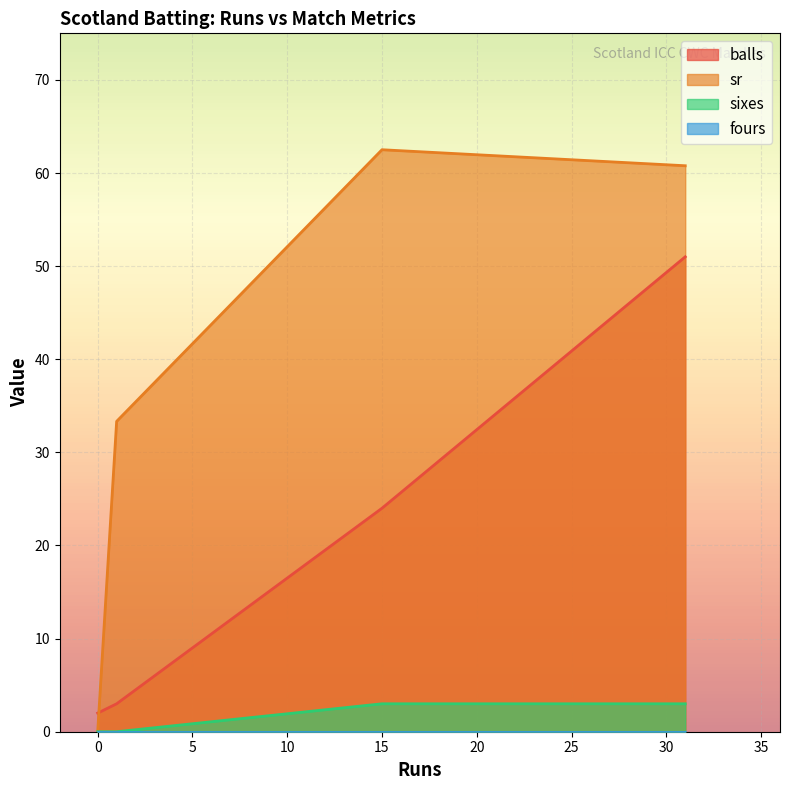

True or false: sr has more than 1 interior local peaks.

False